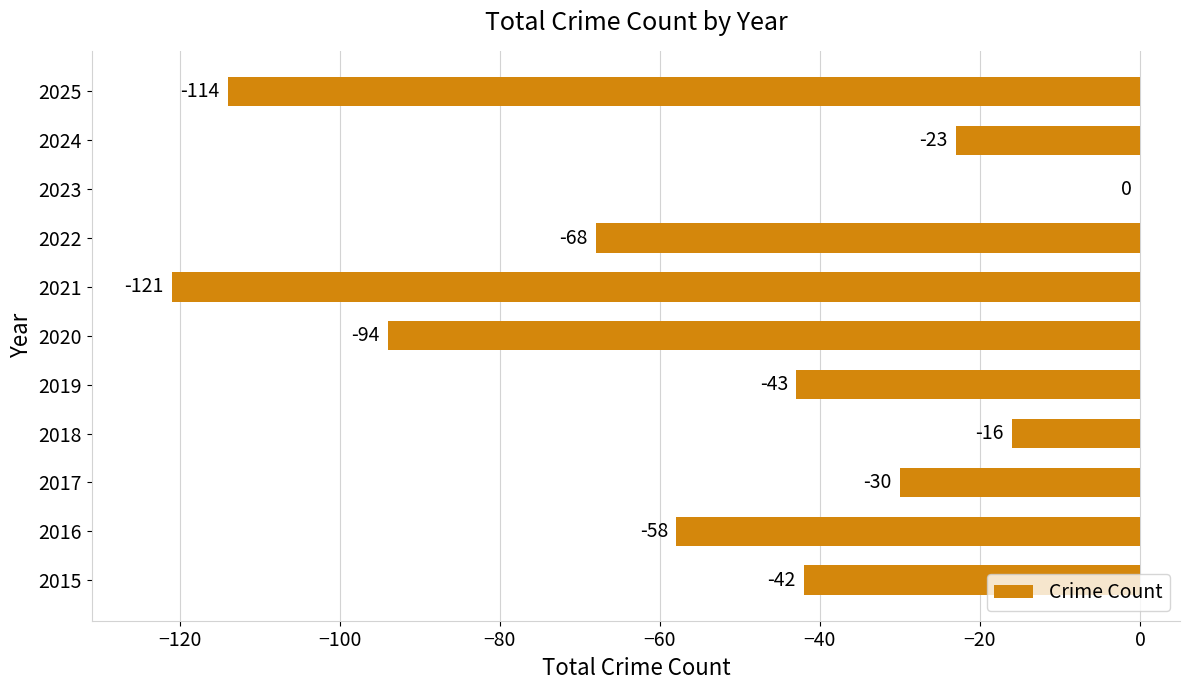

What is the change in value from 2016 to 2020?

-36